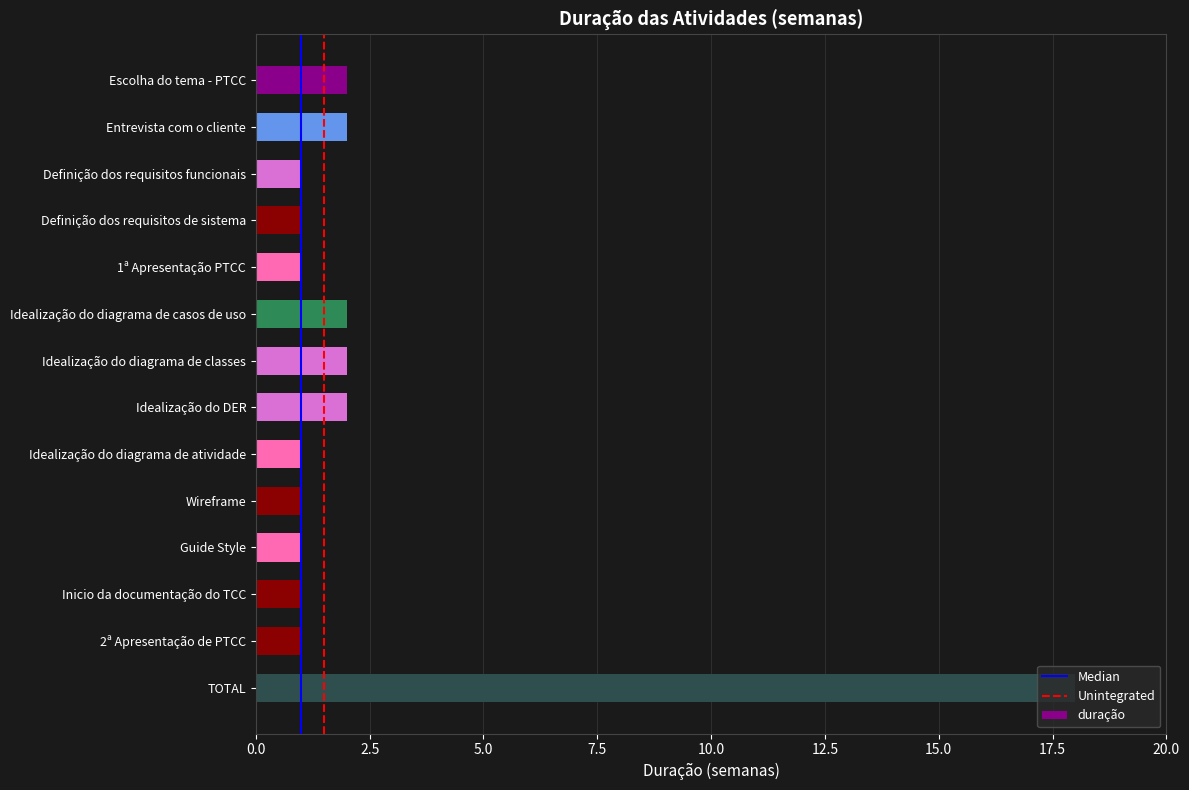

What is the label of the 2nd bar from the top?

Entrevista com o cliente